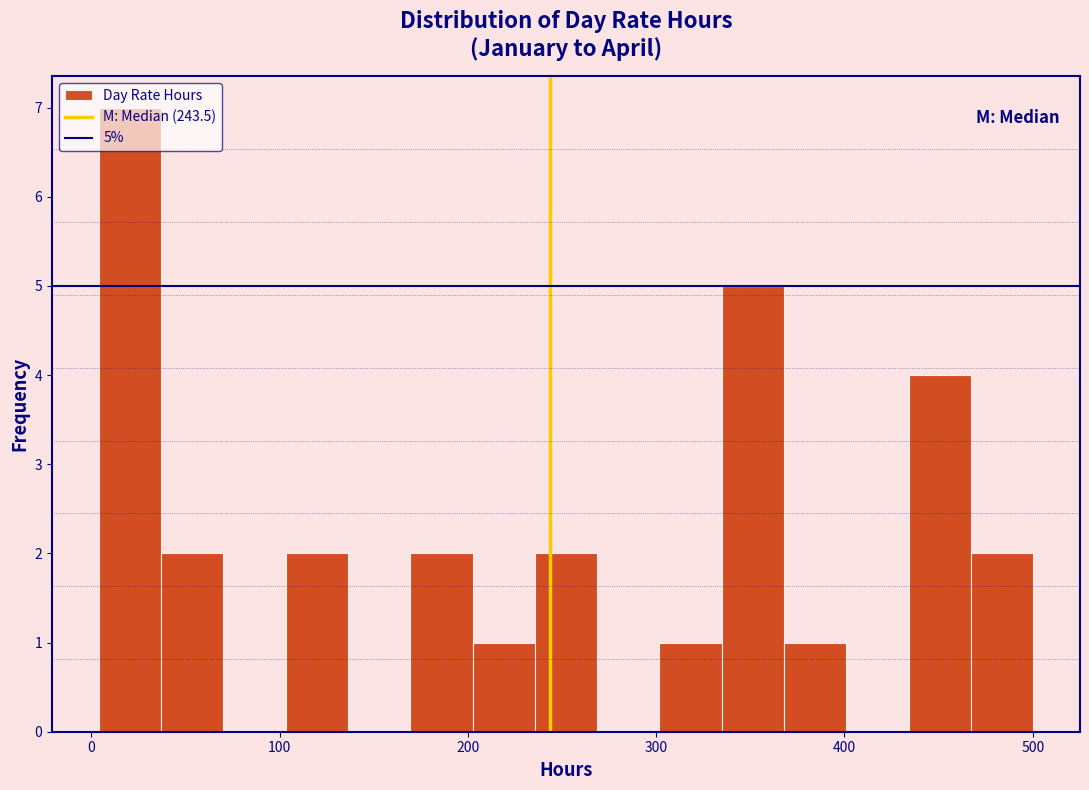

Read against the x-axis, roughly where is the centre of the tallest bar?

20